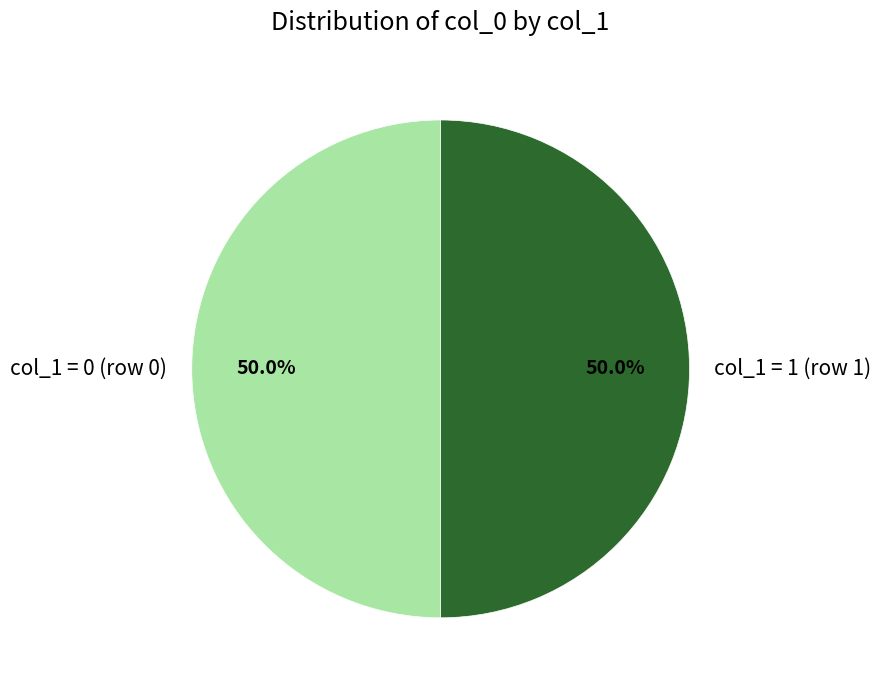

Count the number of slices in the pie.

2